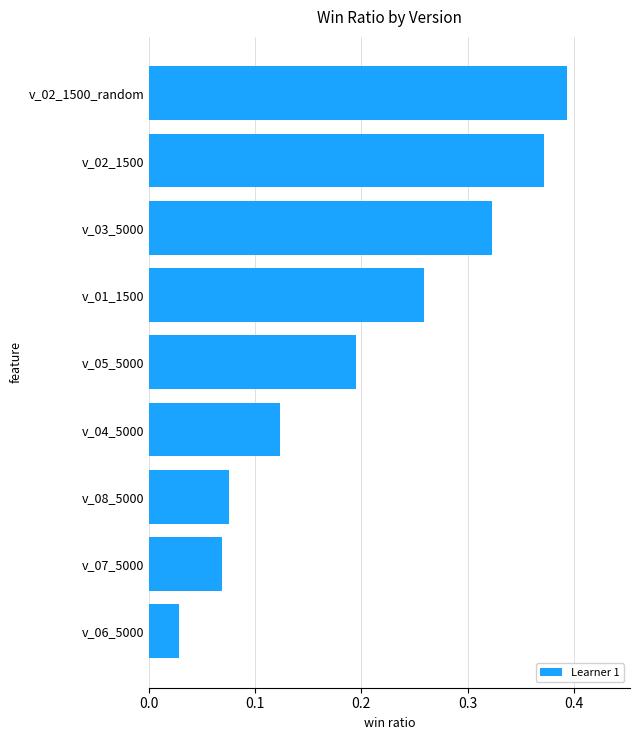

Where is the data nearest to the value 0?

v_06_5000